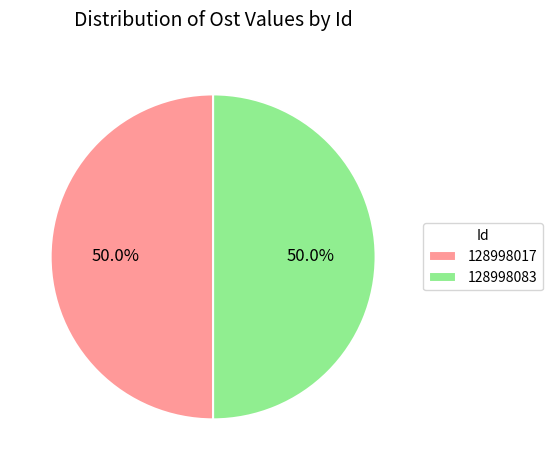

Is it true that 128998083 is 50% of the pie?

True